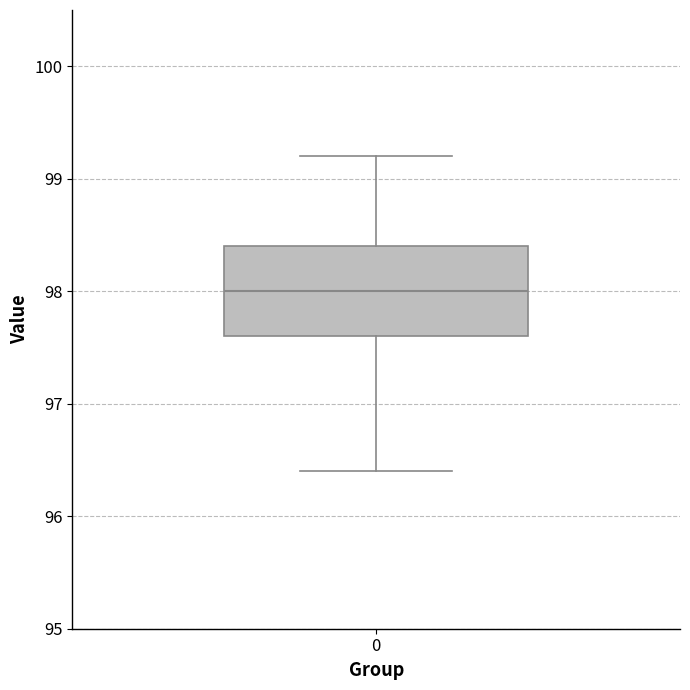

Read this box plot against the y-axis: the position of the median line, the range covered by the box, and the ends of both whiskers. The values are not printed on the chart, so give them approximately, as read against the axis.

median 98.0, box 97.6 to 98.4, whiskers 96.4 to 99.2